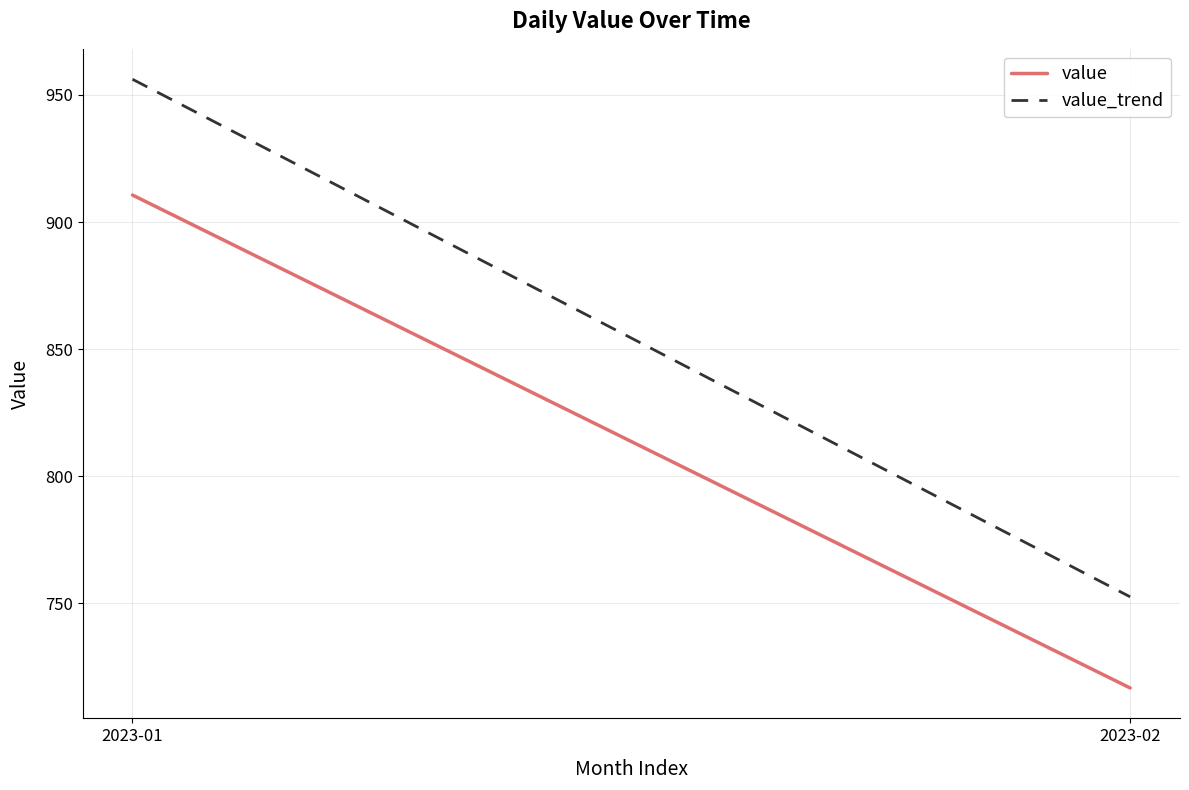

At which category does the chart reach its peak across all series?

2023-01